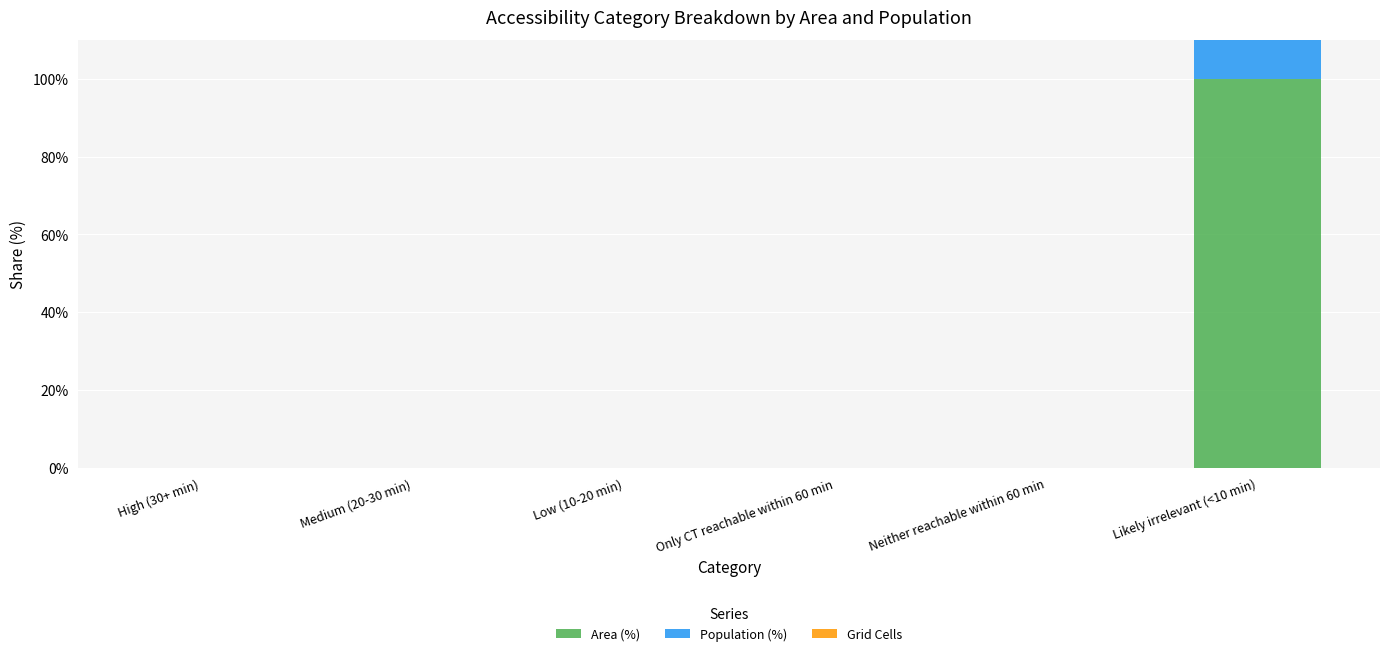

What is the approximate value of Area (%) at Likely irrelevant (<10 min), to the nearest 50?

100